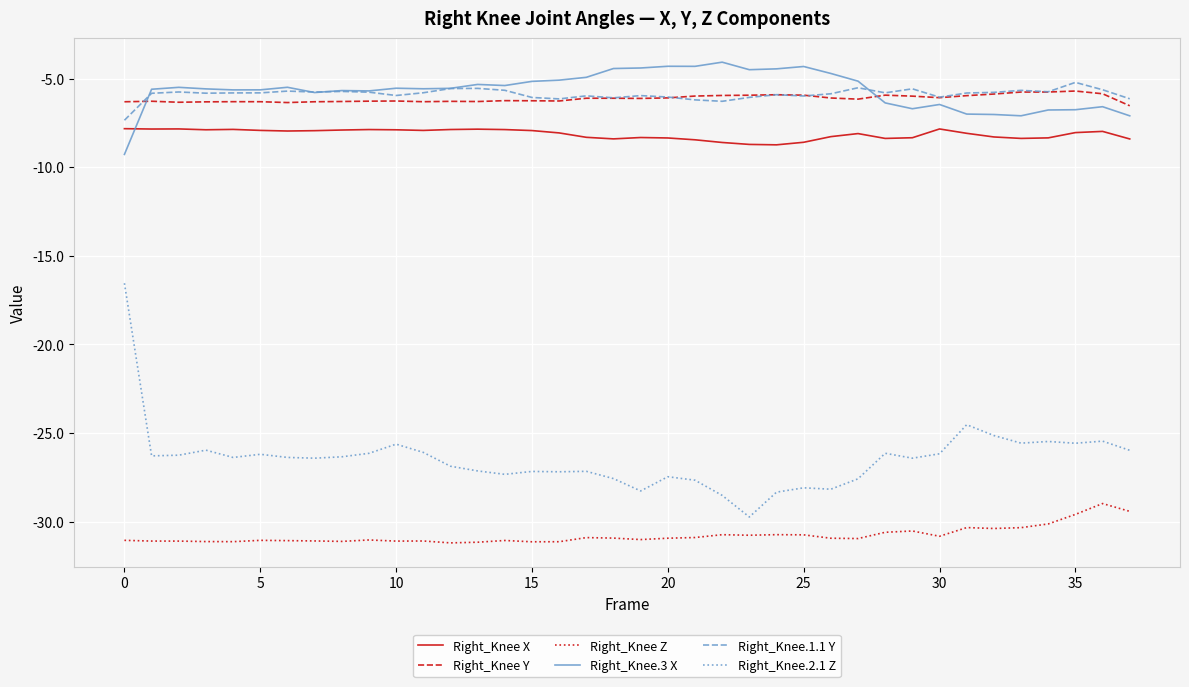

In Right_Knee.3 X, how many points are lower than both neighbors (excluding endpoints)?

9